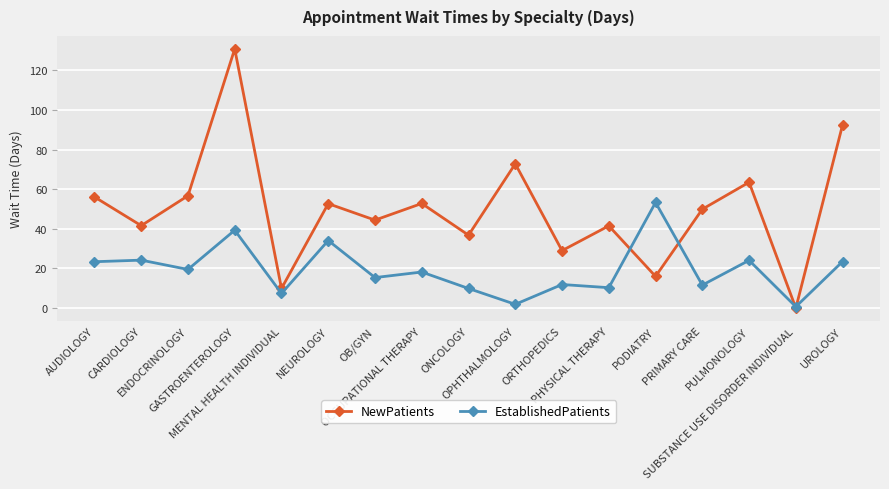

What is the value of the EstablishedPatients point at the 14th from the left?

11.6